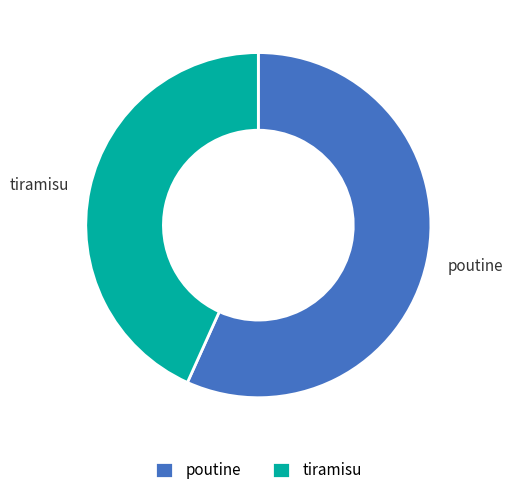

Is the sum of poutine and tiramisu greater than half?

Yes